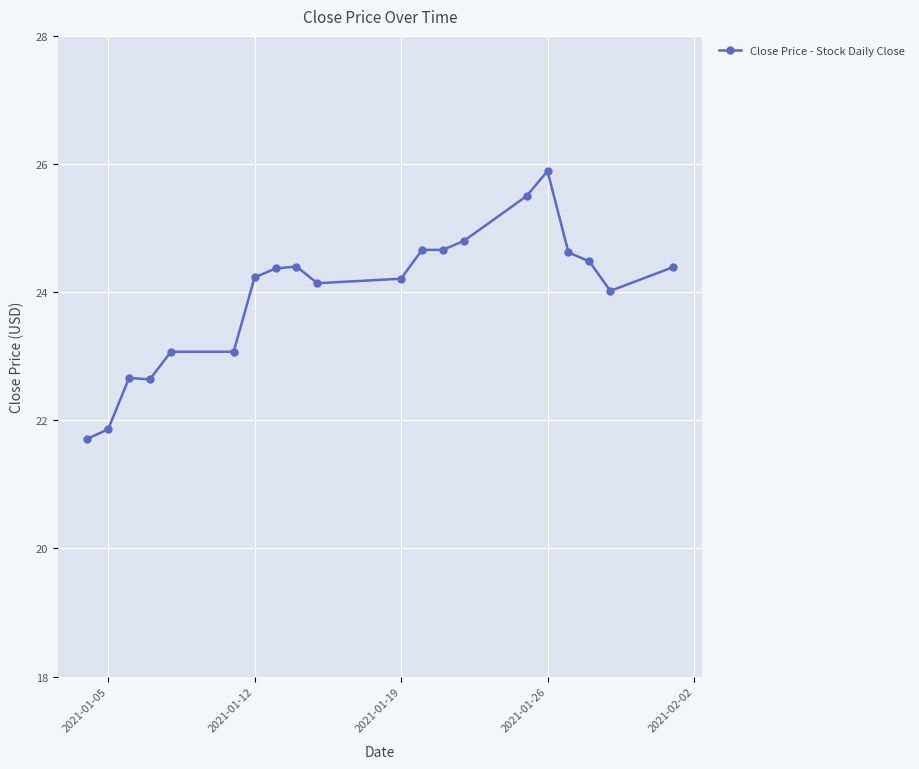

What is the maximum value shown in the chart?

25.9